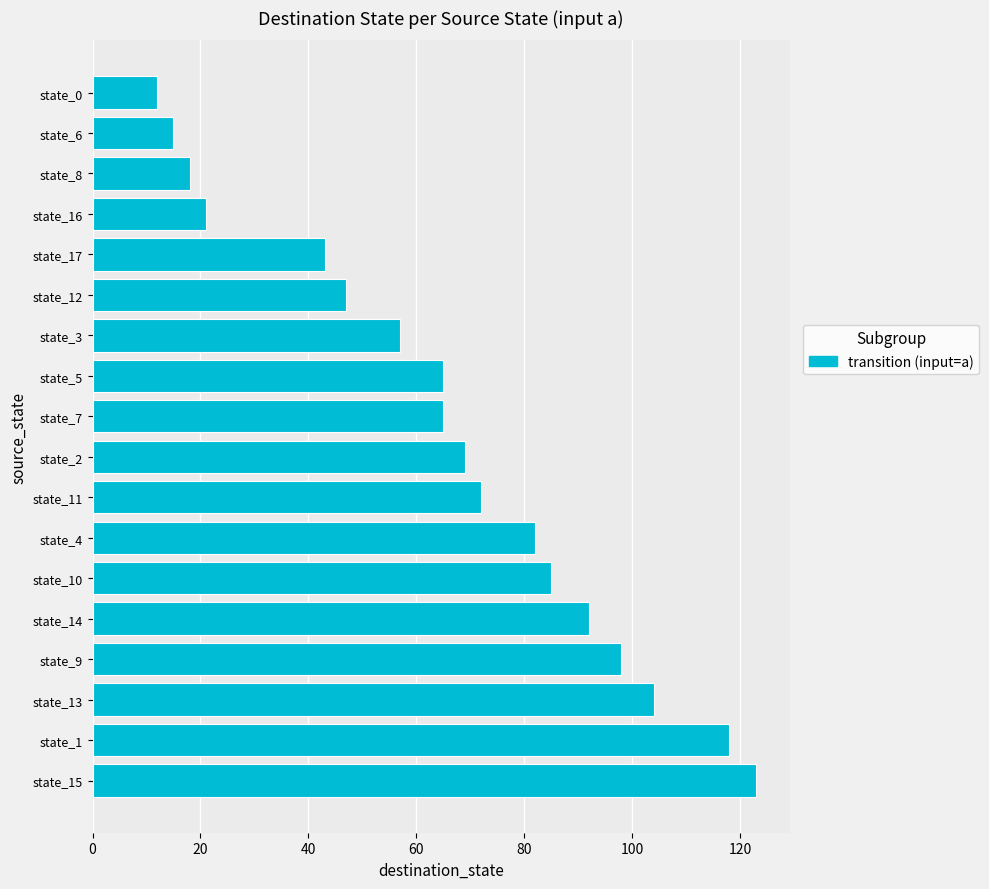

What is the sum of all values?

1186